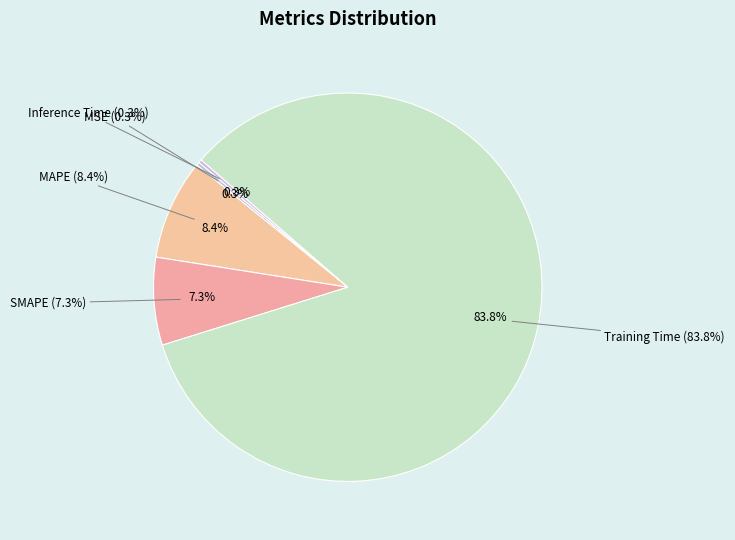

How many segments does this pie chart have?

5